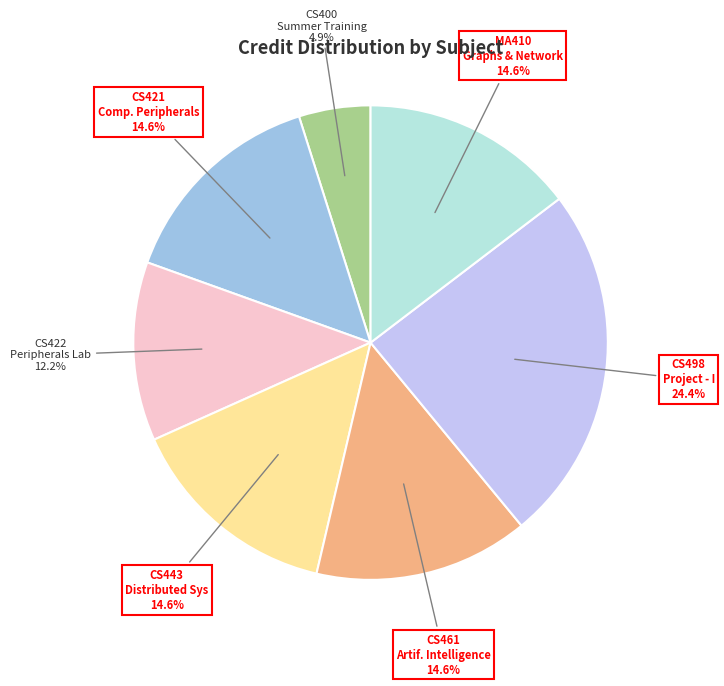

To the nearest percent, what portion does CS400 Summer Training represent?

5%